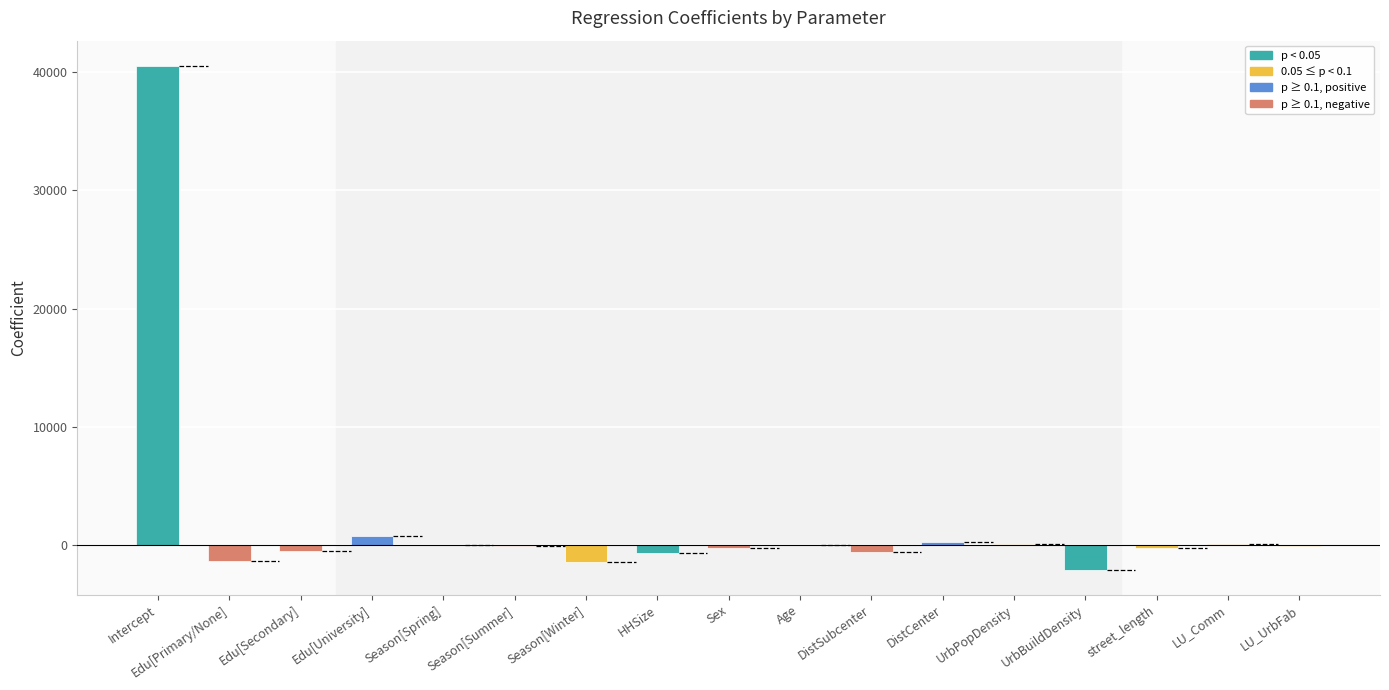

Count the number of categories in the chart.

17